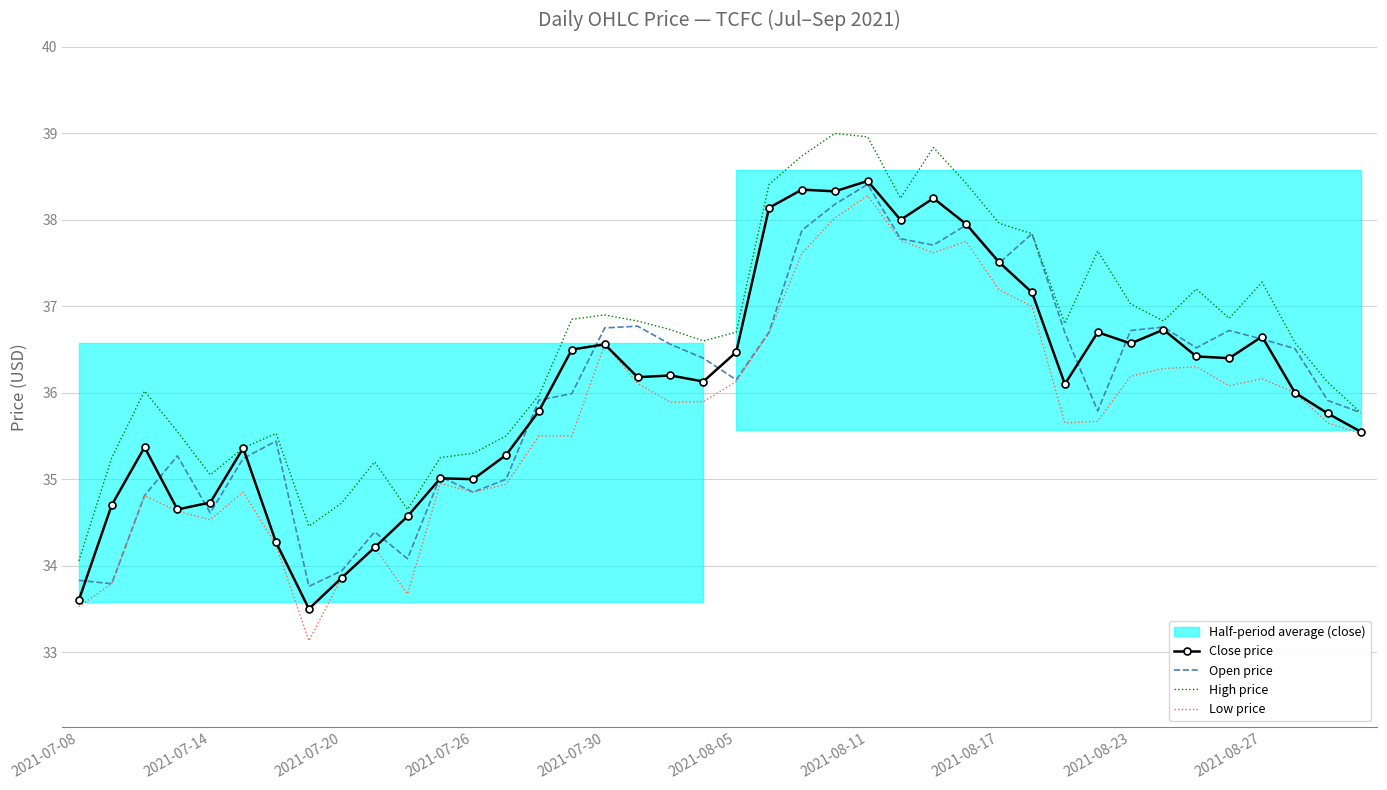

What is the minimum value for Low price?

33.1